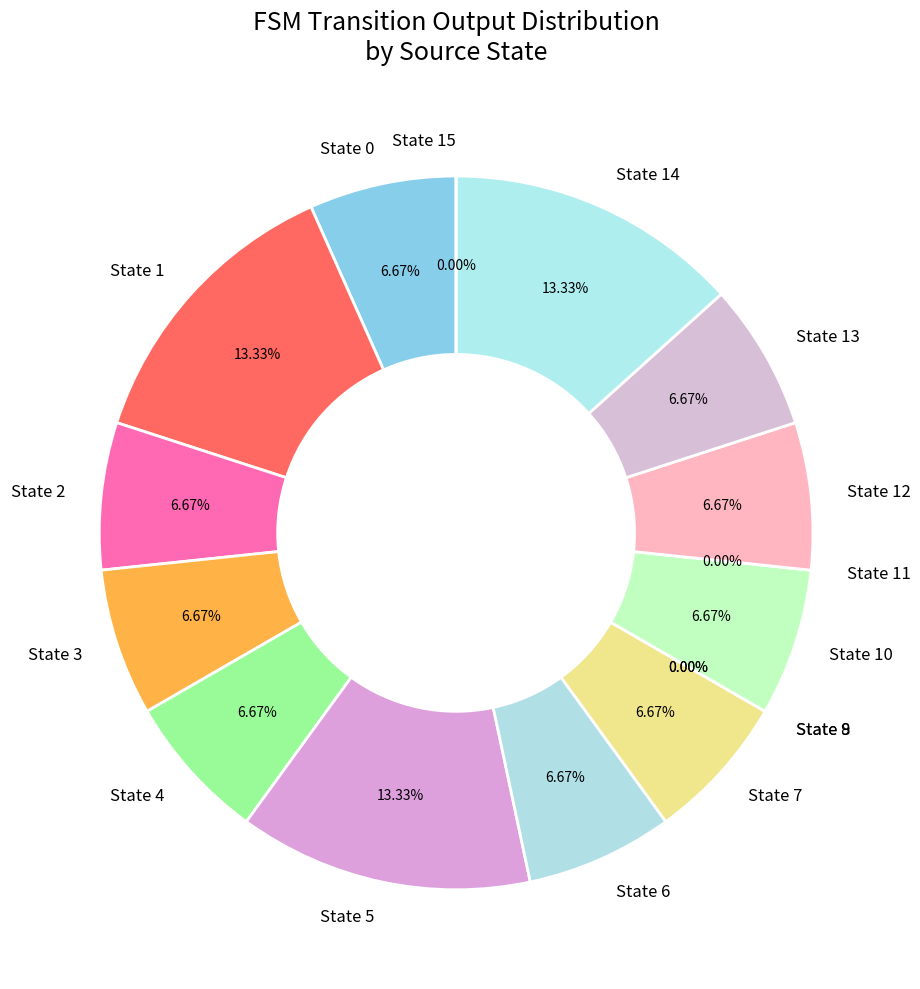

Does state 12 represent more than half of the total?

No